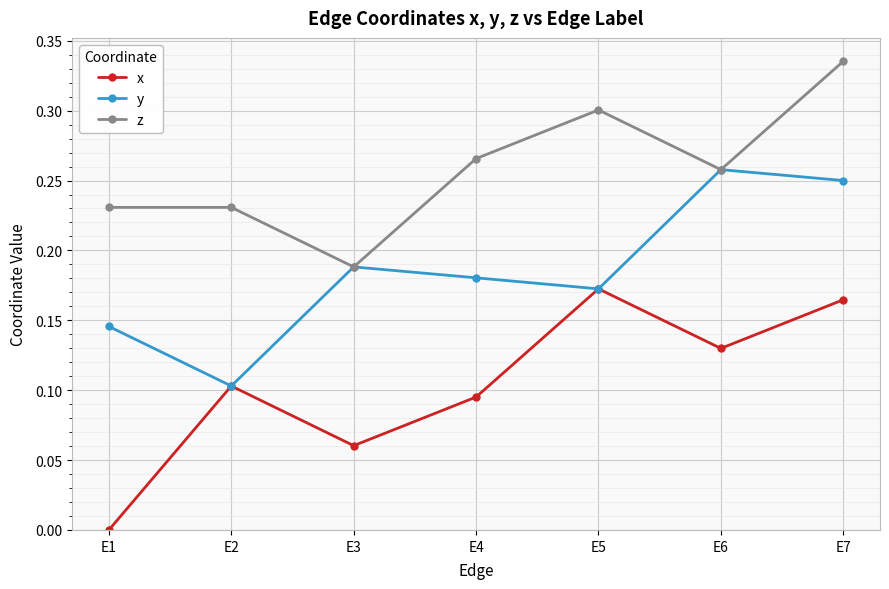

Where is y nearest to the value 0?

E2